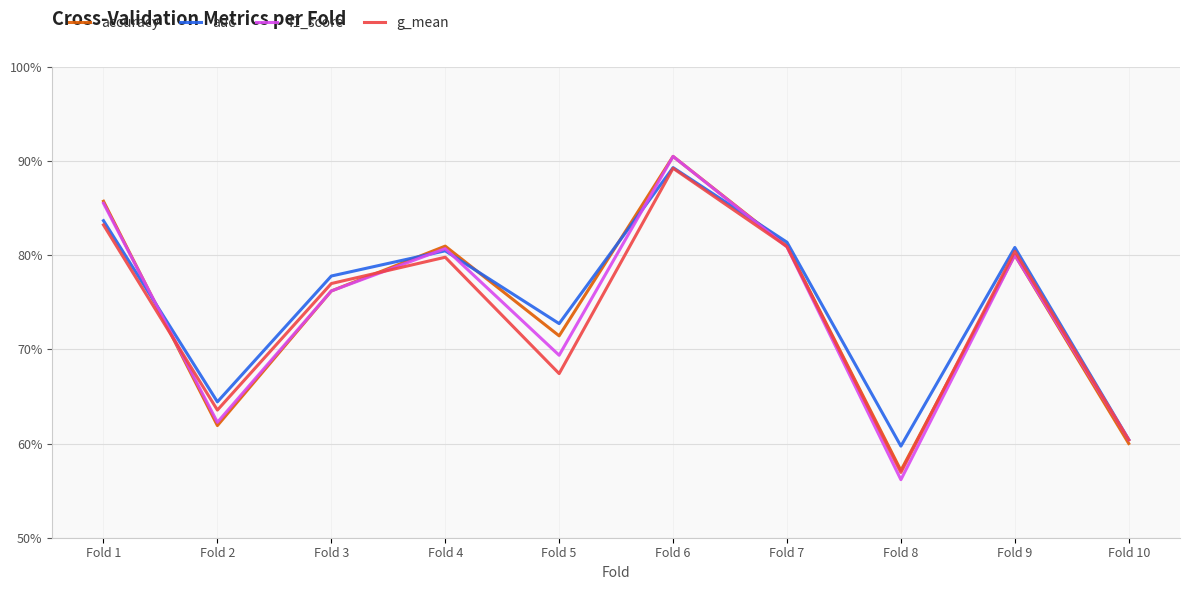

Which series has the largest range (max minus min)?

f1_score